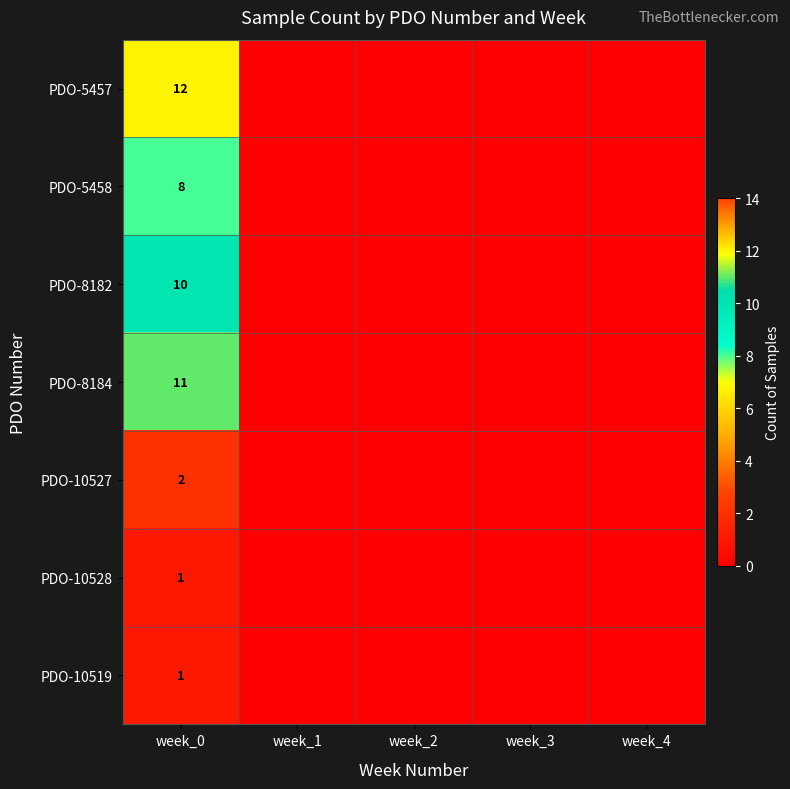

Between week_0 and week_3, which is larger?

week_0